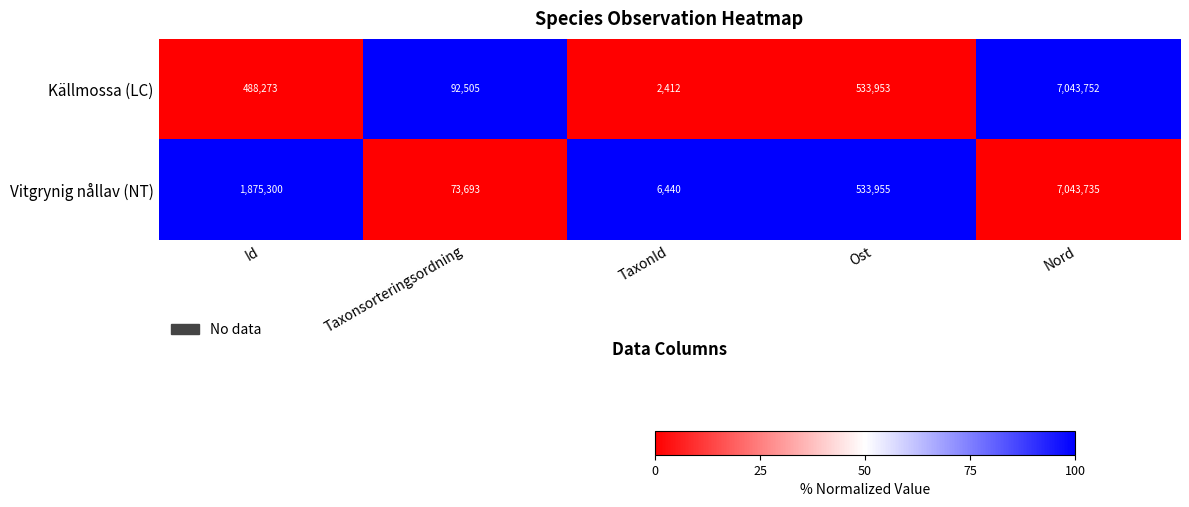

List the labels in order of Källmossa (LC) value, smallest first.

TaxonId, Taxonsorteringsordning, Id, Ost, Nord